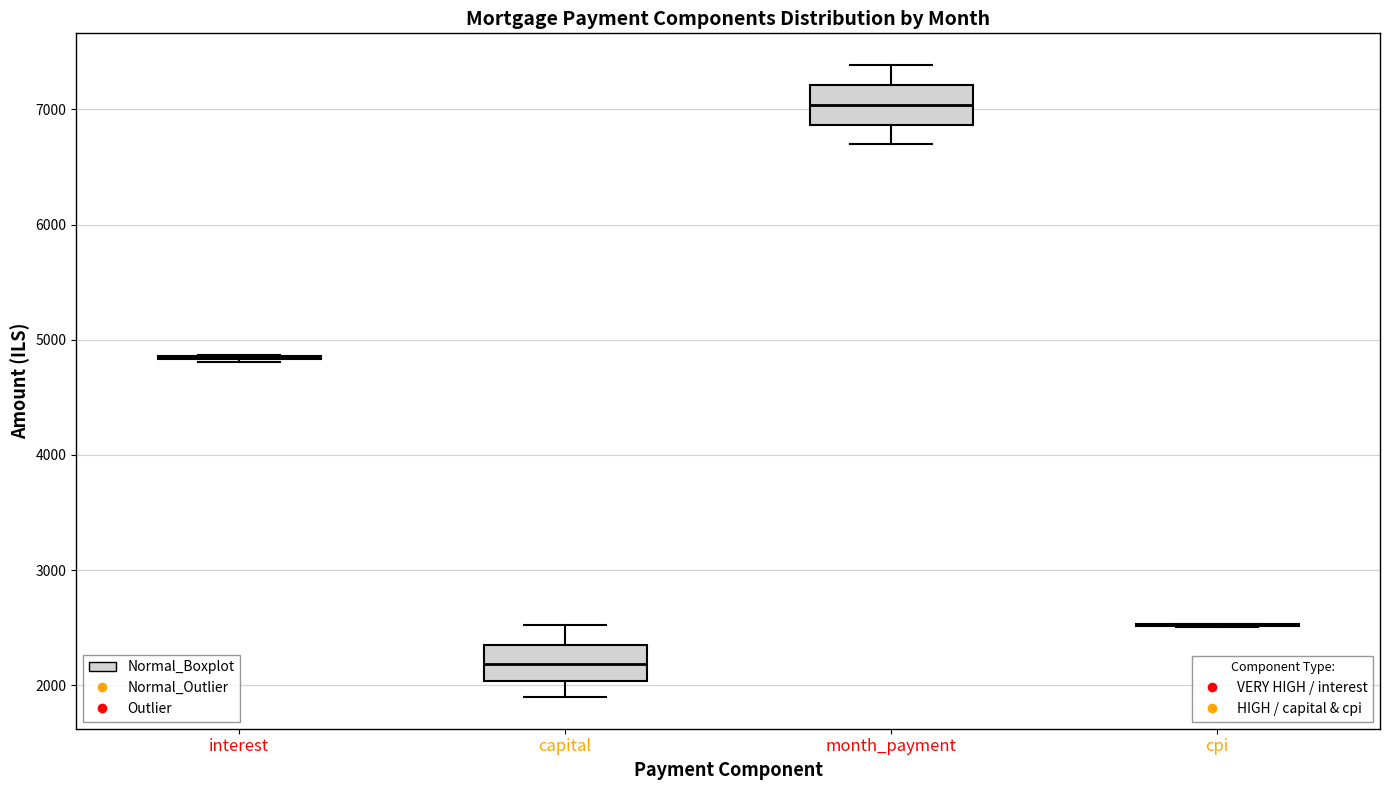

Reading left to right, transcribe this box plot: for each box, give where its median line is, the range the box spans, and where its two whiskers end, as read against the y-axis. The values are not printed on the chart, so give them approximately, as read against the axis.

interest: box collapsed to a line at 4800, whiskers 4800 to 4900
capital: median 2200, box 2000 to 2300, whiskers 1900 to 2500
month_payment: median 7000, box 6900 to 7200, whiskers 6700 to 7400
cpi: box collapsed to a line at 2500, whiskers 2500 to 2500